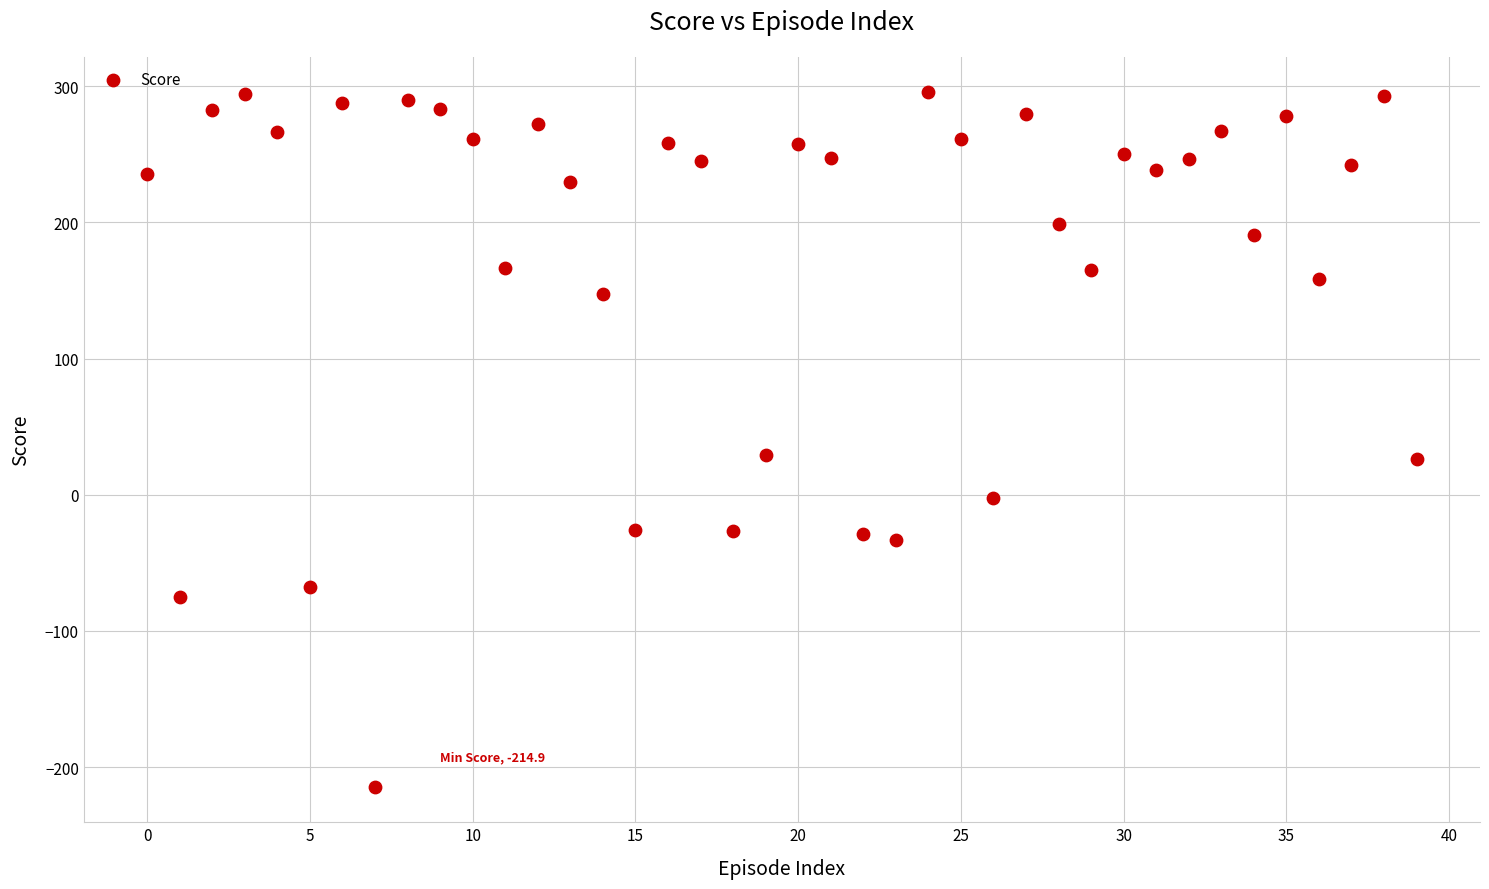

What is the range of Y values (max minus min)?

510.9